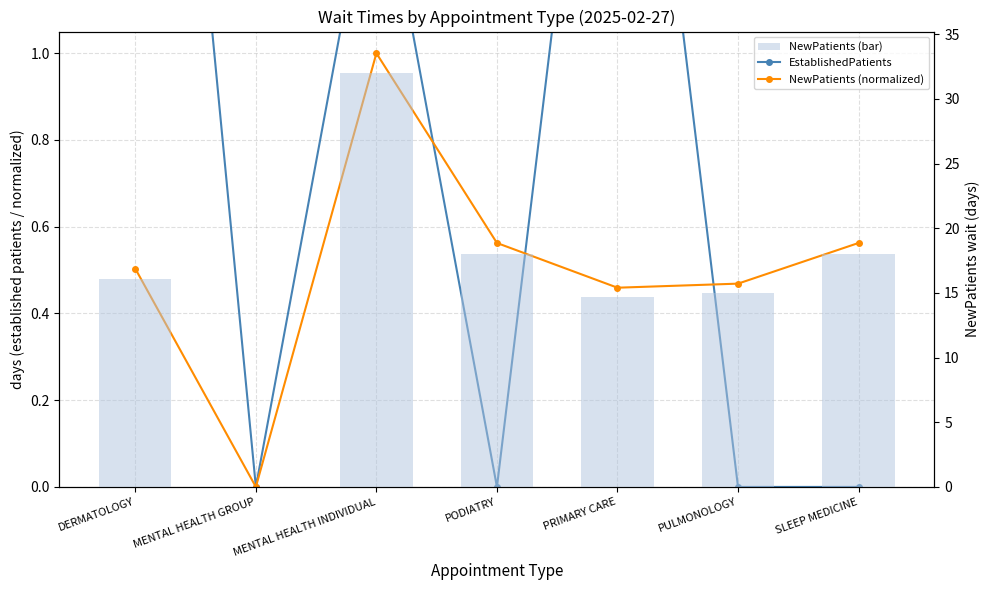

What is the total value across all series at DERMATOLOGY?

19.5